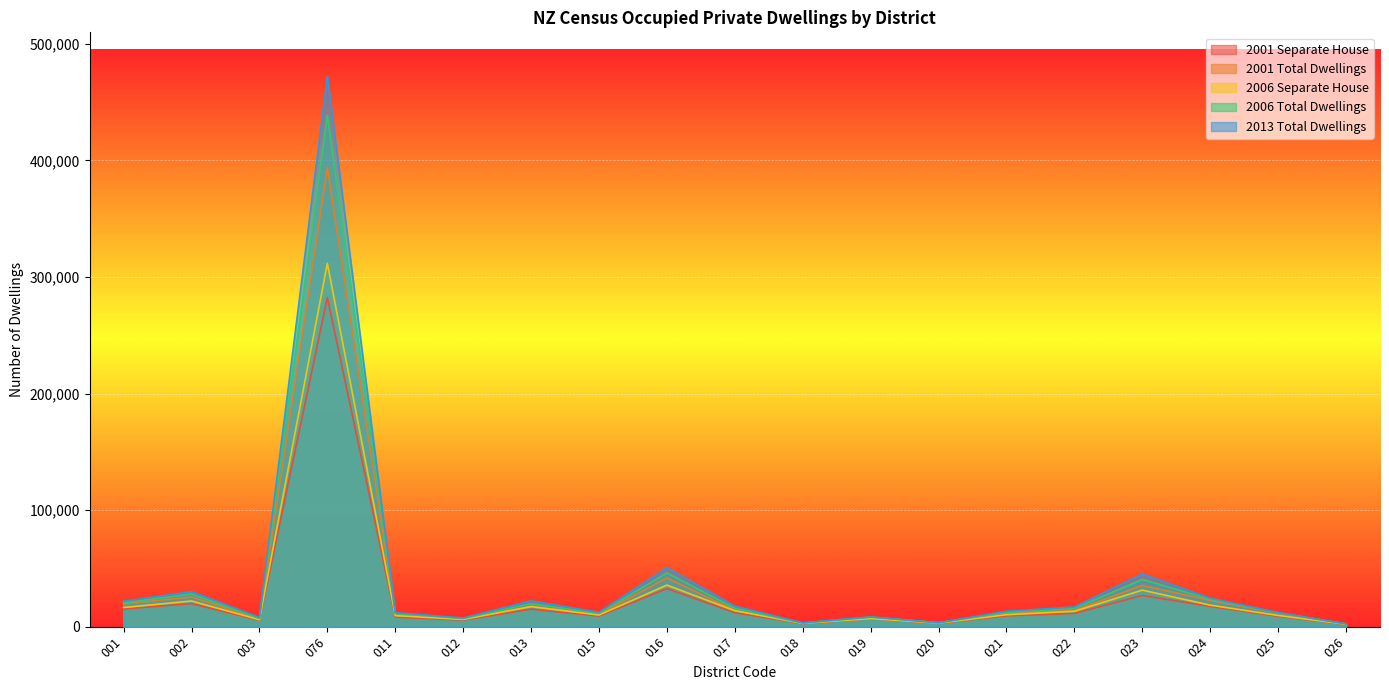

Reading left to right, list all the values displayed in this chart.

2001 Separate House: 15186	19791	5397	282336	8208	5634	15060	9081	32646	11973	2553	6891	2832	9333	11442	26763	17391	8892	1950
2001 Total Dwellings: 19560	25506	6546	393711	10860	6585	17517	10773	41751	14028	2973	8091	3381	11607	13965	35394	22554	11487	2340
2006 Separate House: 16446	22017	5943	311664	9465	6222	17211	9966	35673	13734	2796	6984	3009	10248	13200	31365	18480	9609	2091
2006 Total Dwellings: 20472	28035	6993	438609	11379	7032	19788	11394	46194	15765	3081	8163	3438	12315	15606	40578	23580	11886	2418
2013 Total Dwellings: 21774	30039	7890	472044	12000	7422	22140	12282	50637	17583	3333	8427	3381	13239	16887	45183	24384	12138	2385